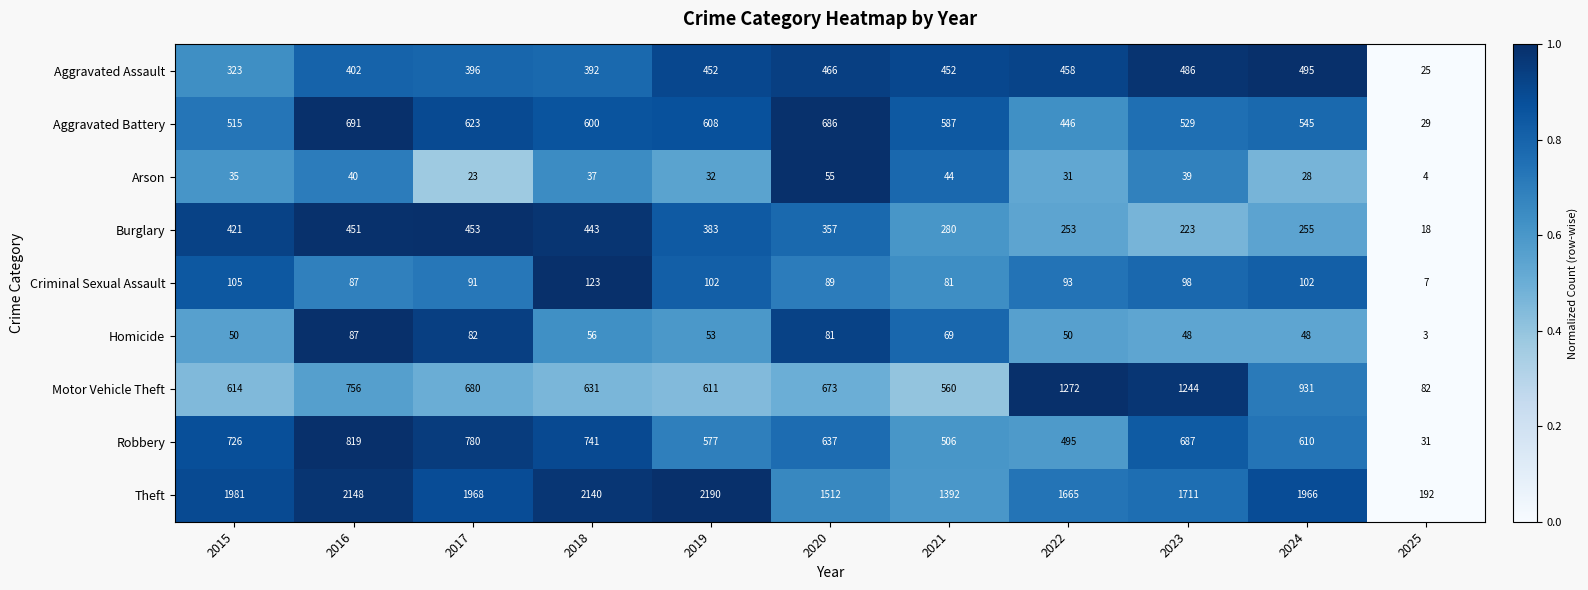

Read the Criminal Sexual Assault value at 2017, to the nearest 10.

90